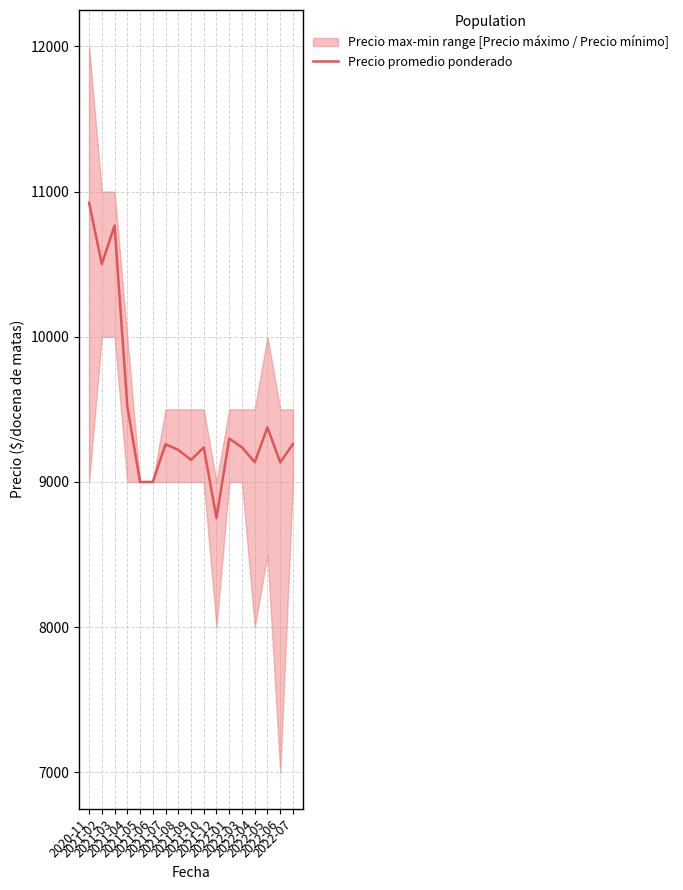

Where is the first local maximum?

2021-03